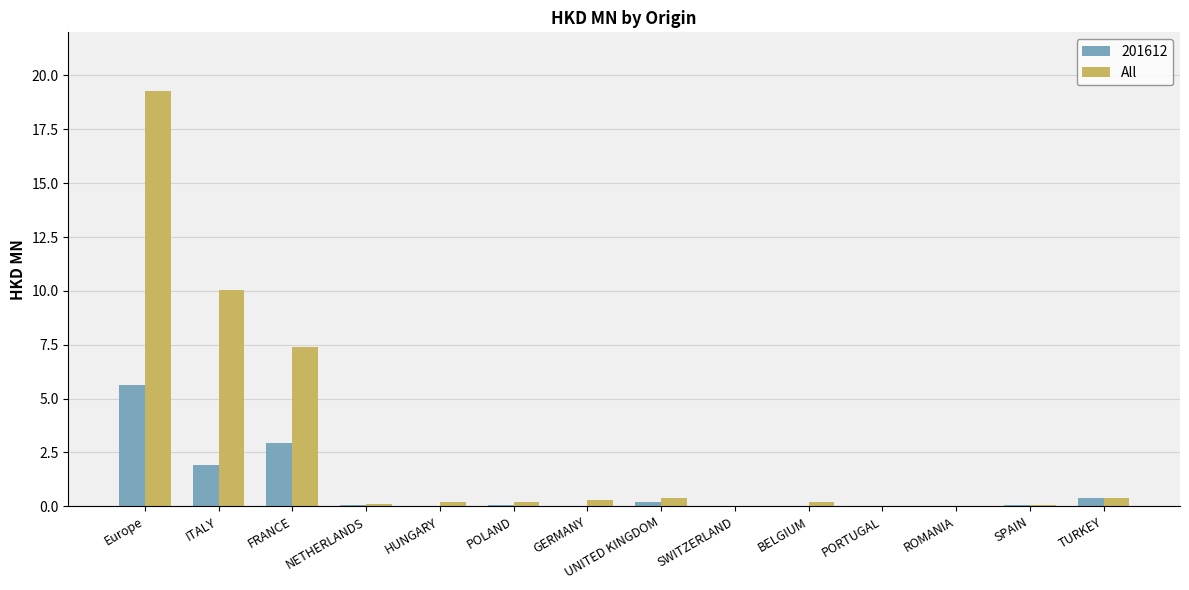

At which label does 201612 reach its peak?

Europe